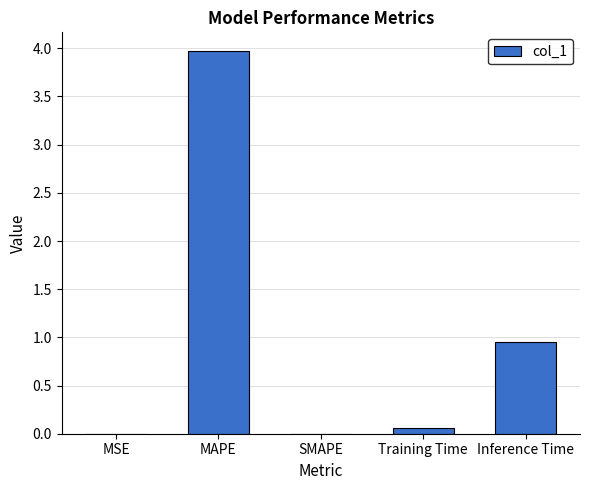

What is the sum of all values?

5.0